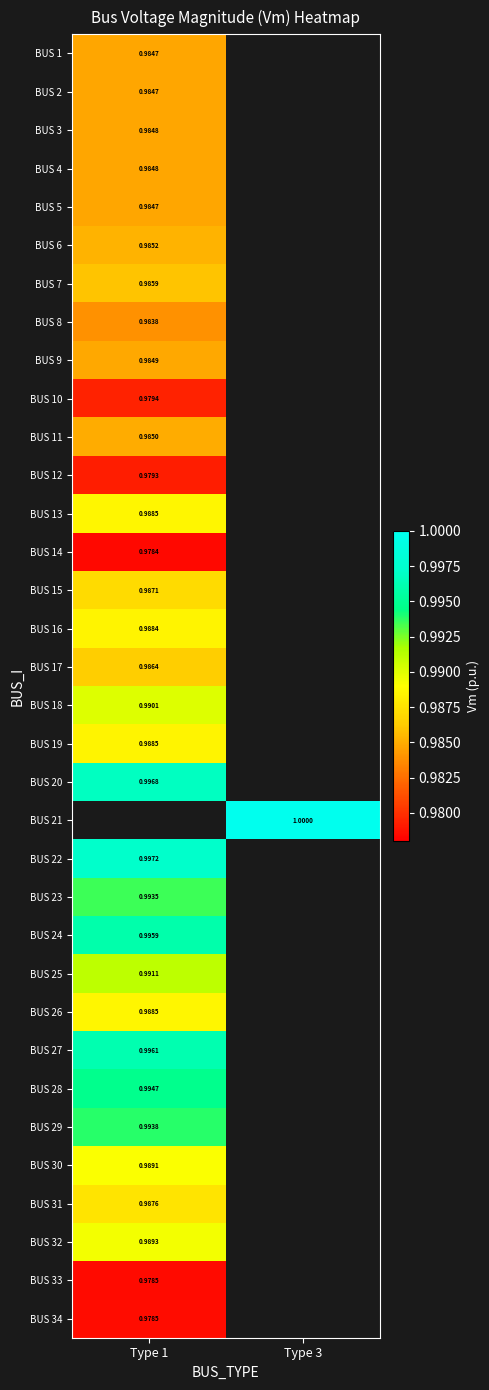

True or false: BUS 23 has a value of 1.0 at Type 1.

True